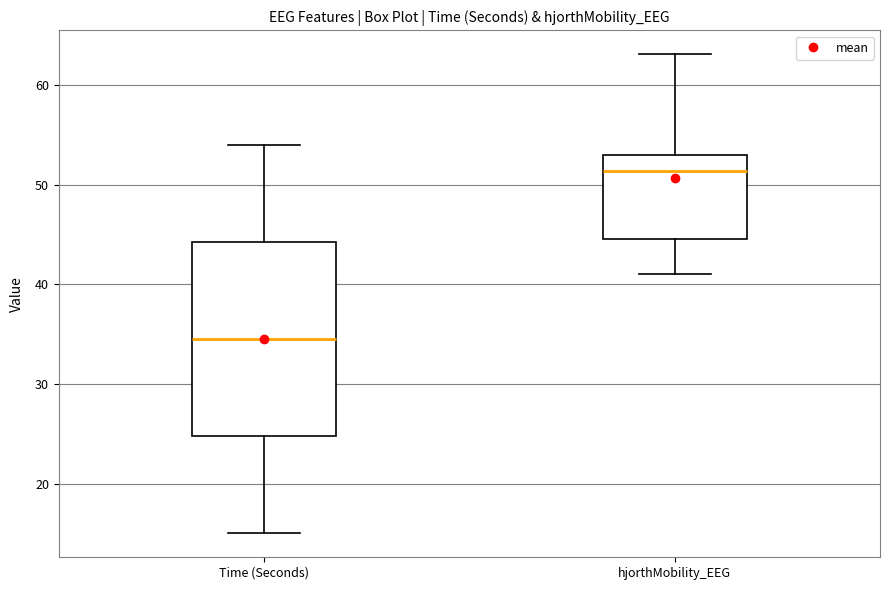

Reading left to right, transcribe this box plot: for each box, give where its median line is, the range the box spans, and where its two whiskers end, as read against the y-axis. The values are not printed on the chart, so give them approximately, as read against the axis.

Time (Seconds): median 35, box 25 to 44, whiskers 15 to 54
hjorthMobility_EEG: median 51, box 45 to 53, whiskers 41 to 63